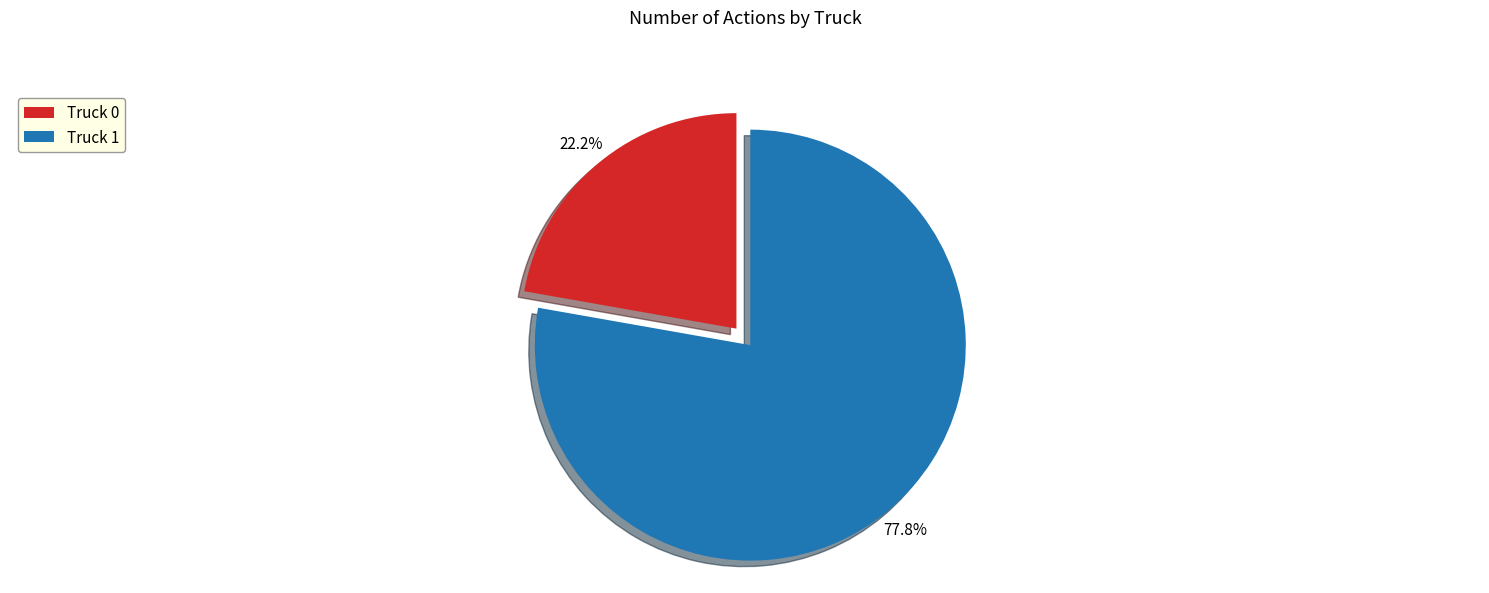

What is the largest slice in the pie chart?

Truck 1